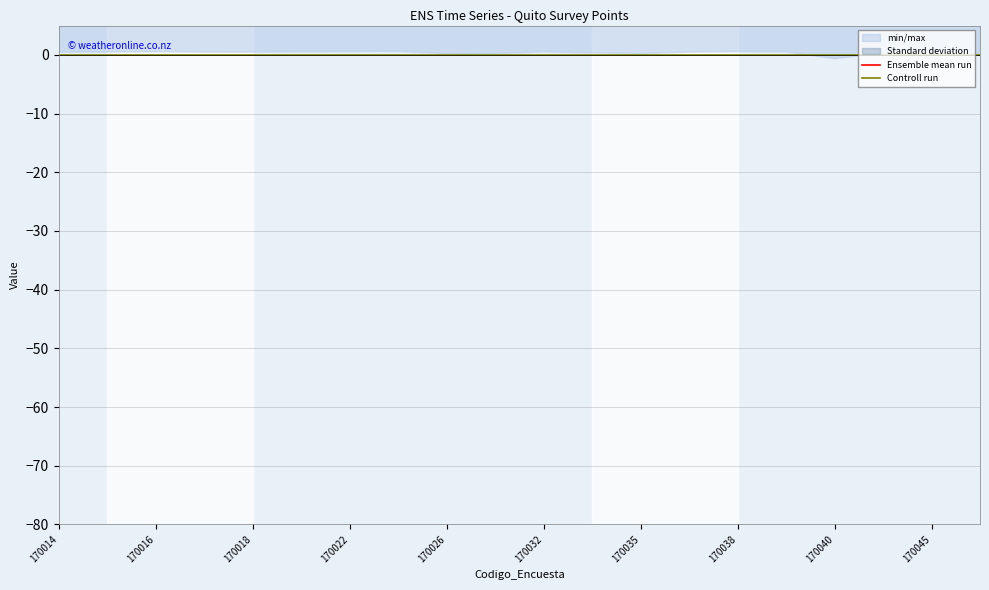

How many lines are shown in the chart?

2